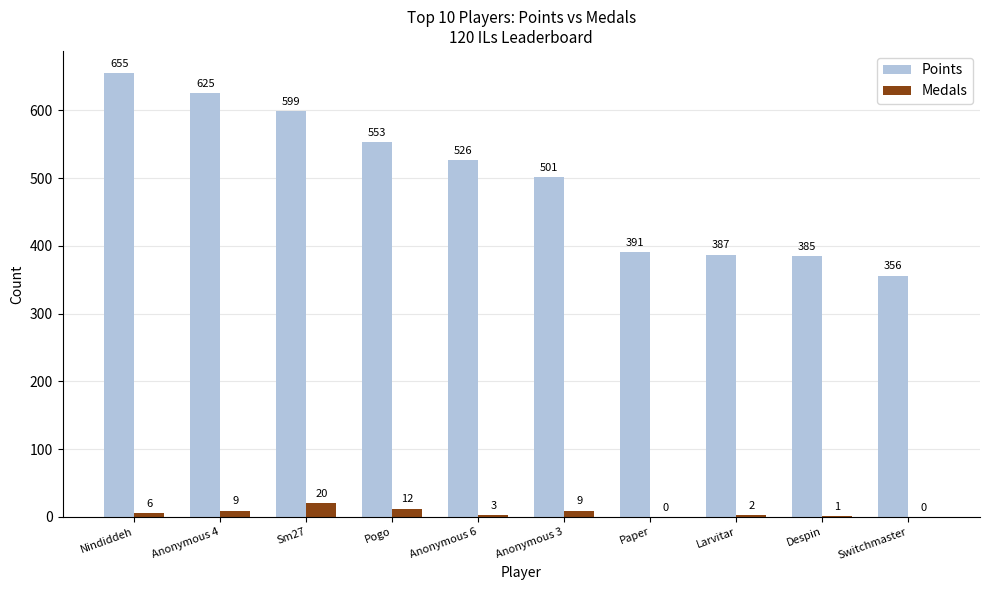

Reading left to right, list all the values displayed in this chart.

Points: 655	625	599	553	526	501	391	387	385	356
Medals: 6	9	20	12	3	9	0	2	1	0